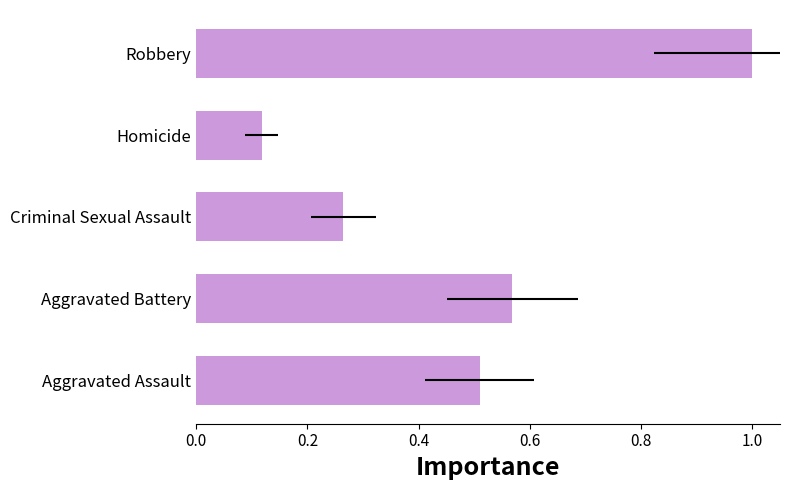

Is it true that the value at Homicide is 0.1?

True